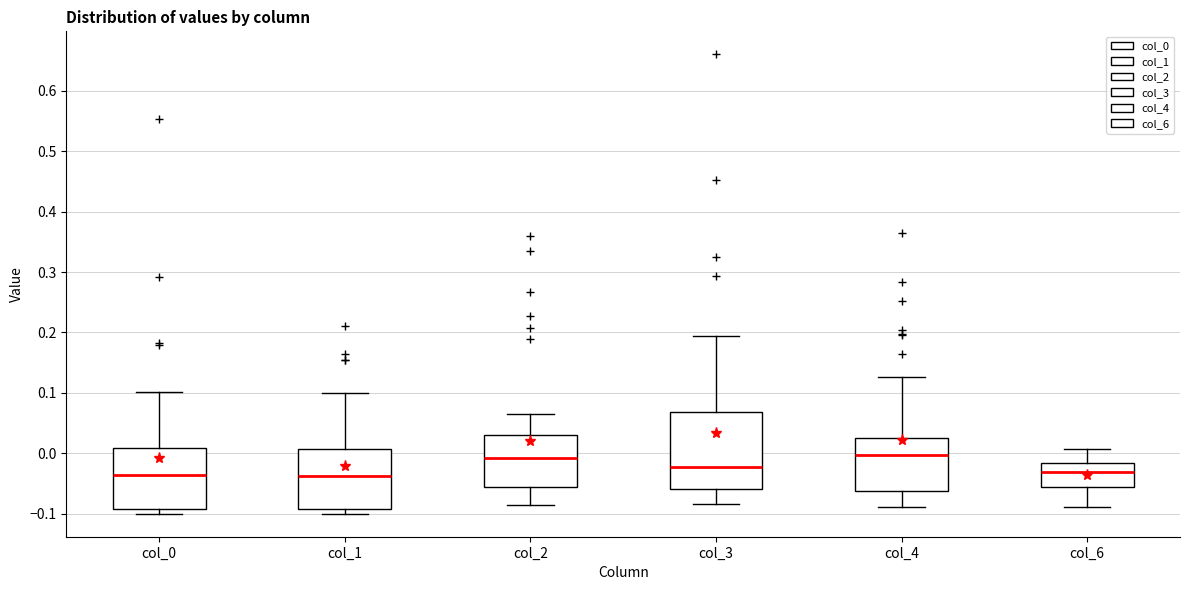

Where does the upper whisker of the box for col_2 end on the y-axis? The values are not printed on the chart, so give them approximately, as read against the axis.

0.07